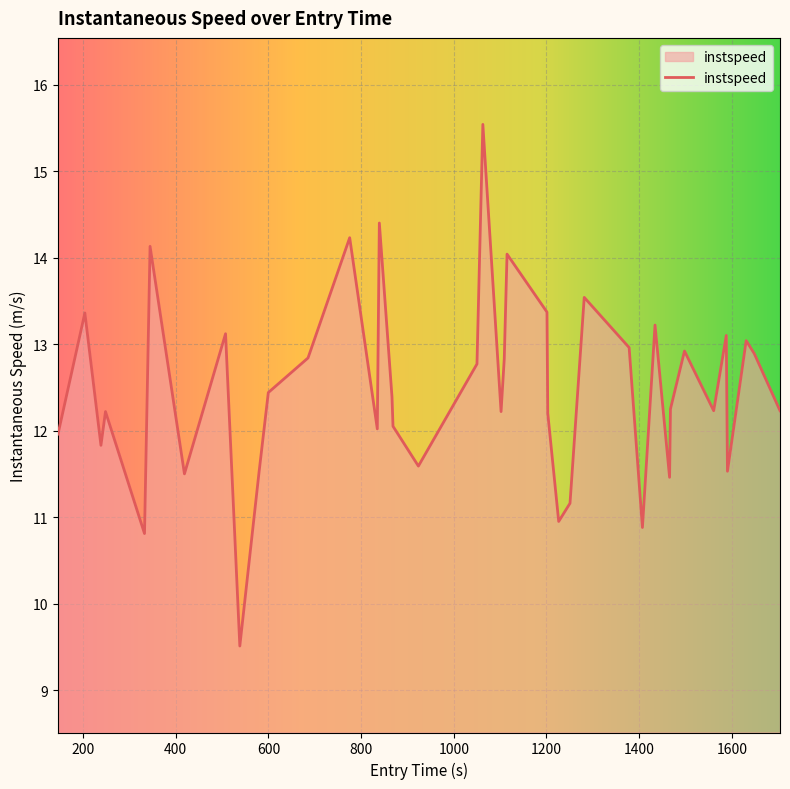

What is the difference between the maximum and minimum values?

6.0